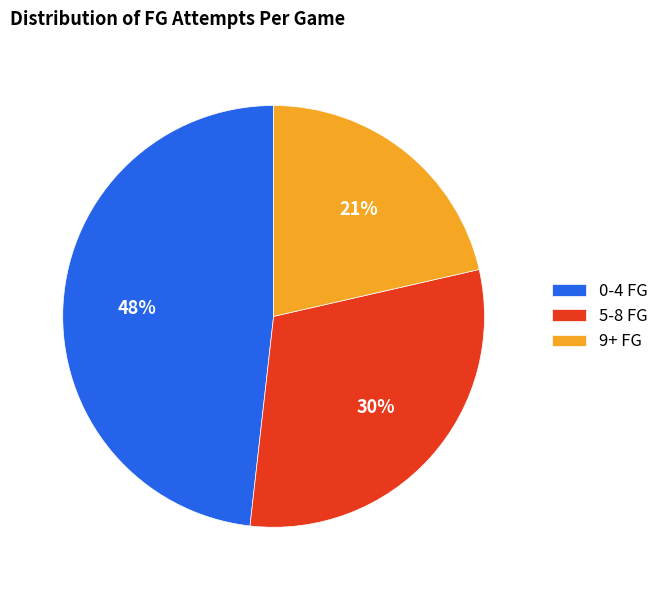

True or false: 5-8 FG accounts for 45% of the total.

False